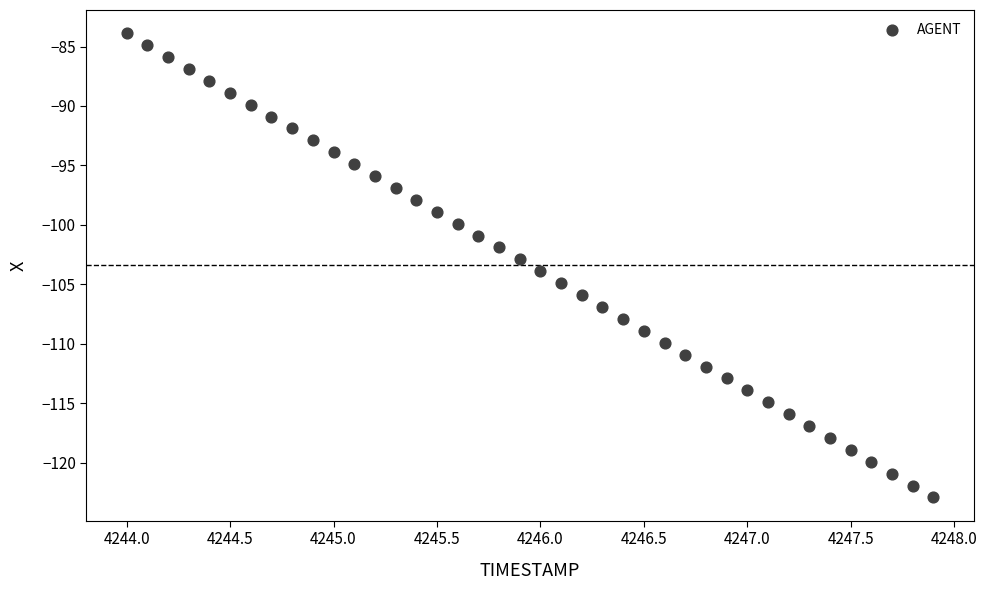

What is the range of X values (max minus min)?

3.9